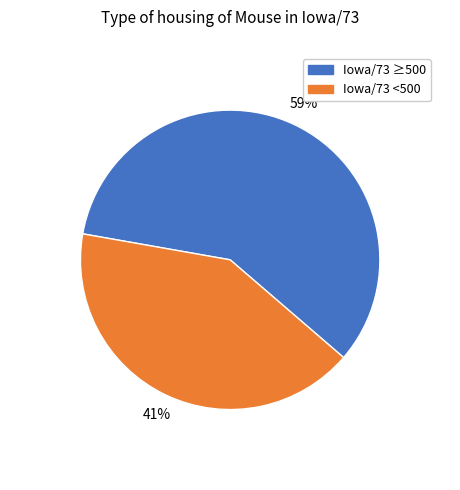

How many slices are in this pie chart?

2